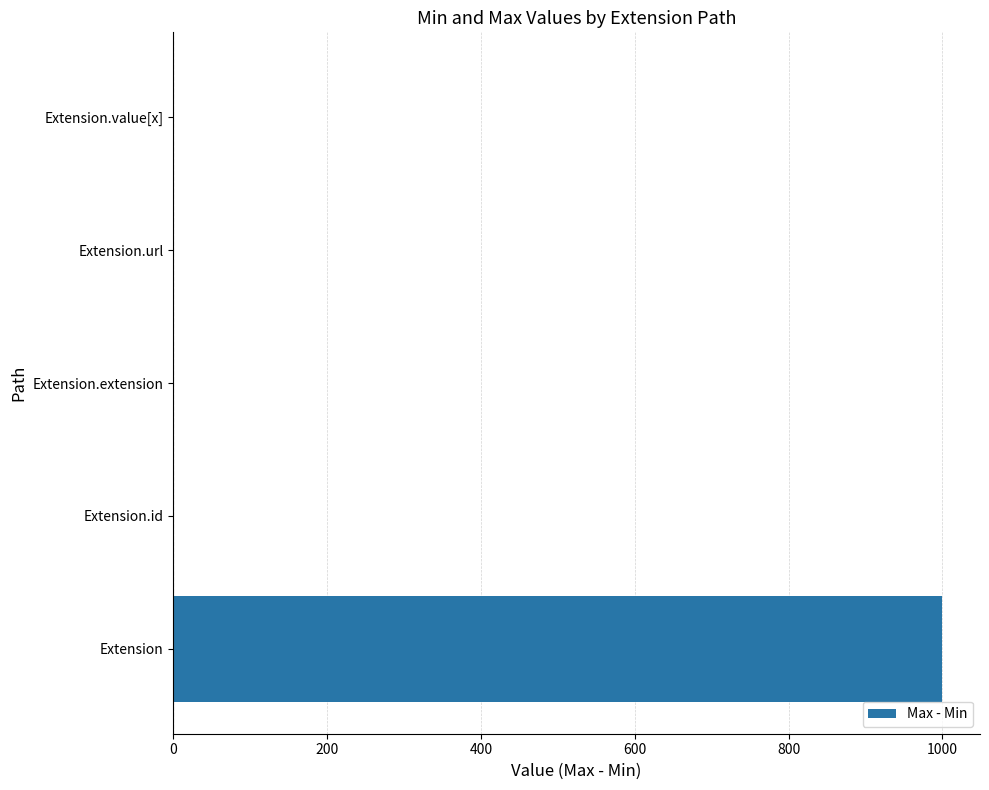

True or false: the data shows 999 at Extension.

True